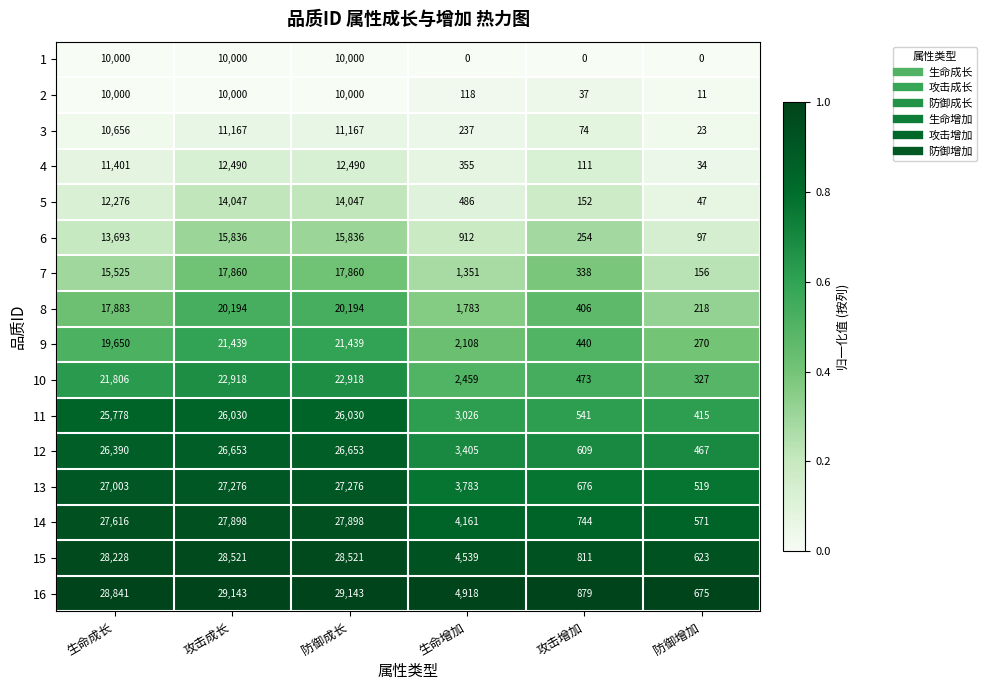

What is the spread (max minus min) of values at 生命成长?

18841